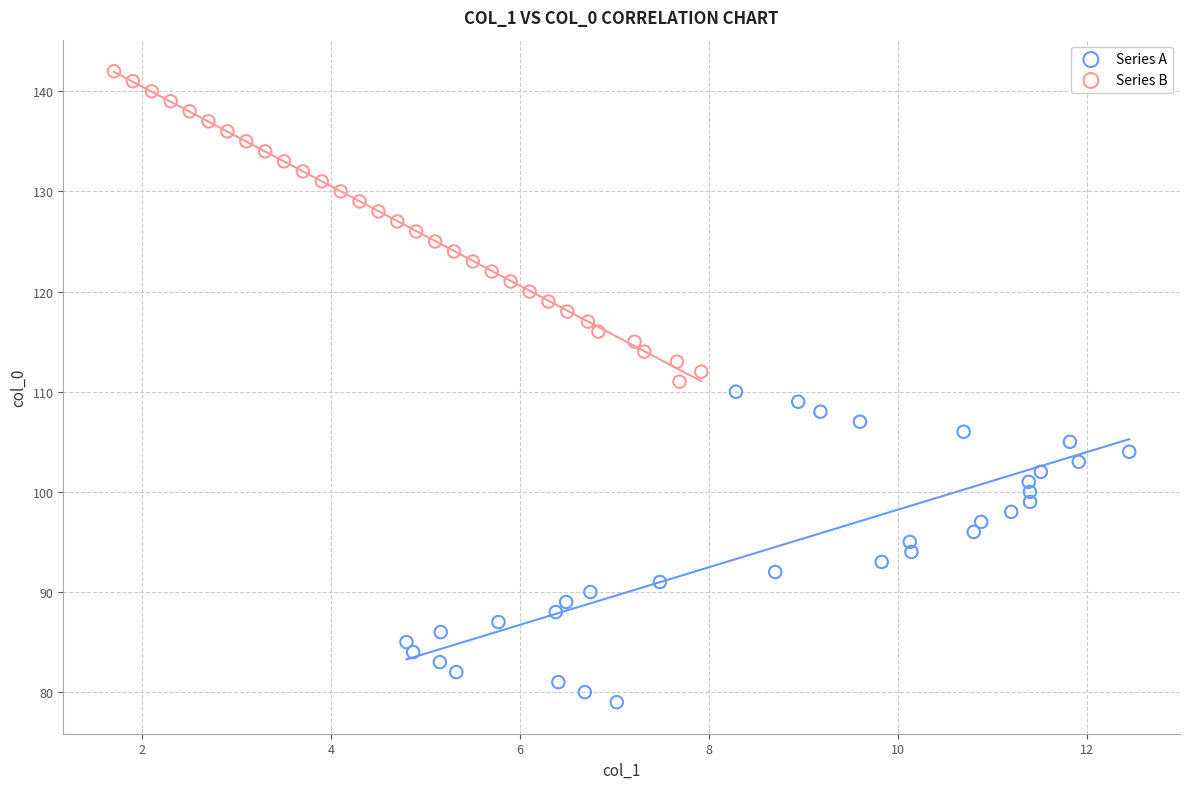

Which series contains the highest Y value?

Series B